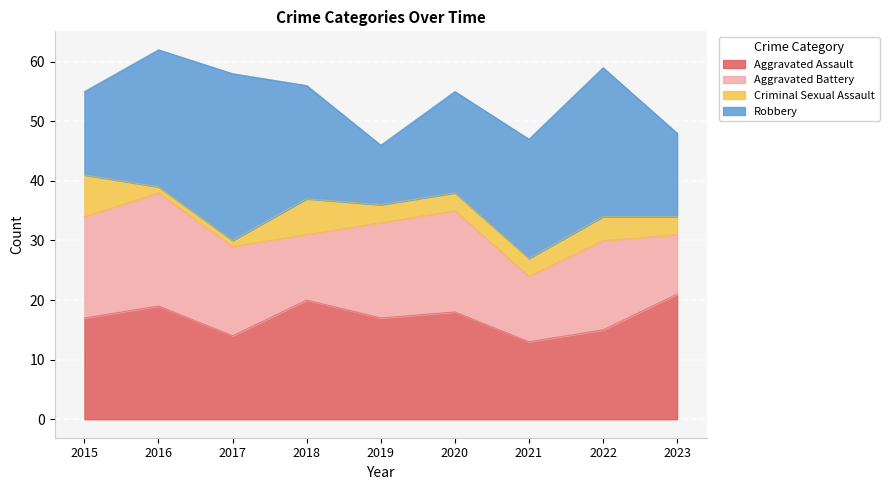

What is the total value across all series at 2019?

46